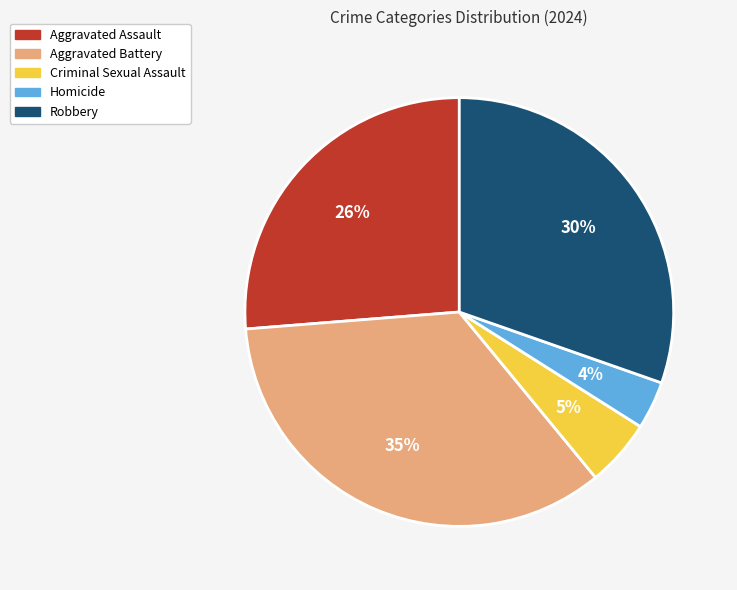

Combined, do Homicide and Aggravated Assault account for over 50%?

No